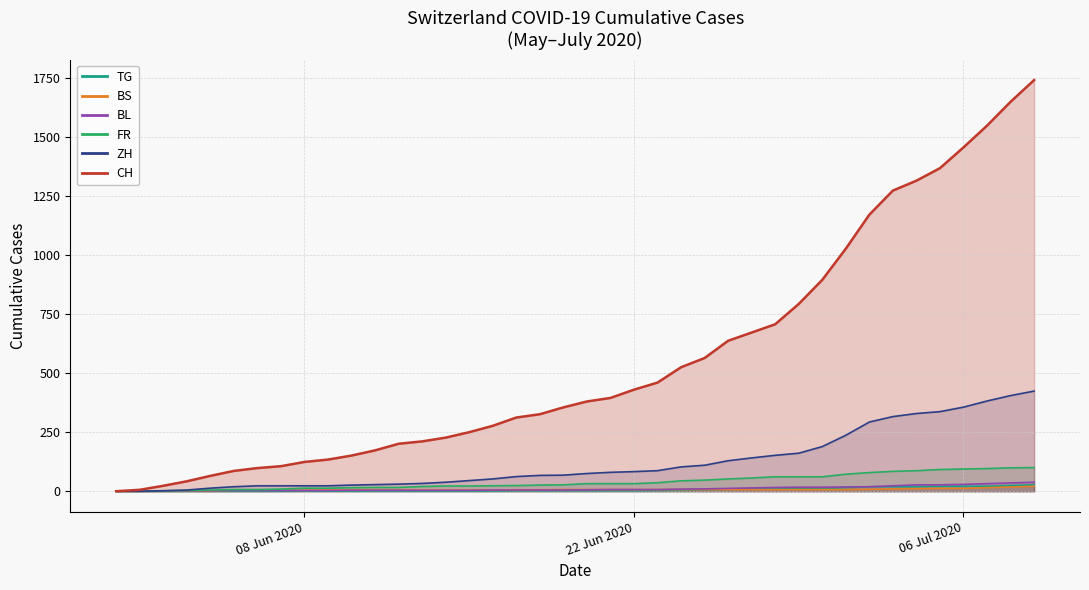

Is the value of BS at 2020-06-23 greater than the value of TG at 2020-06-12?

Yes